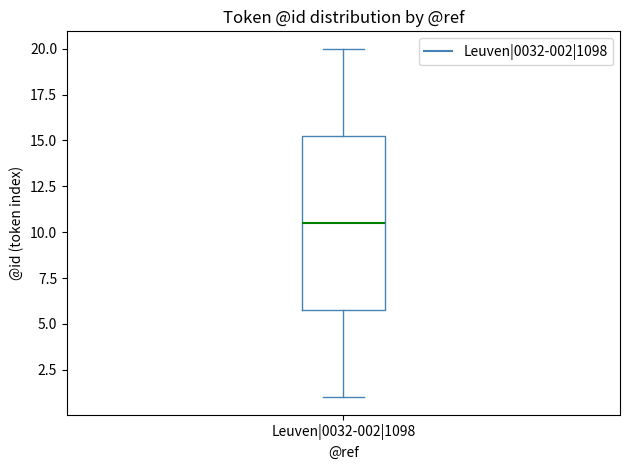

Where does the upper whisker of the box for Leuven|0032-002|1098 end on the y-axis? The values are not printed on the chart, so give them approximately, as read against the axis.

20.0